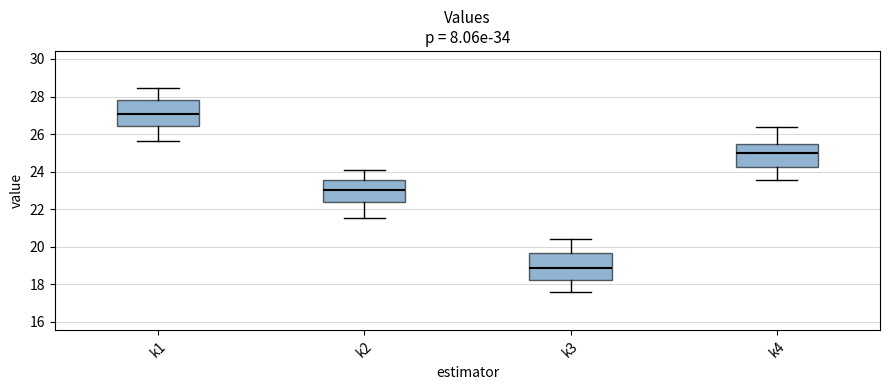

Which box has the highest median line?

k1